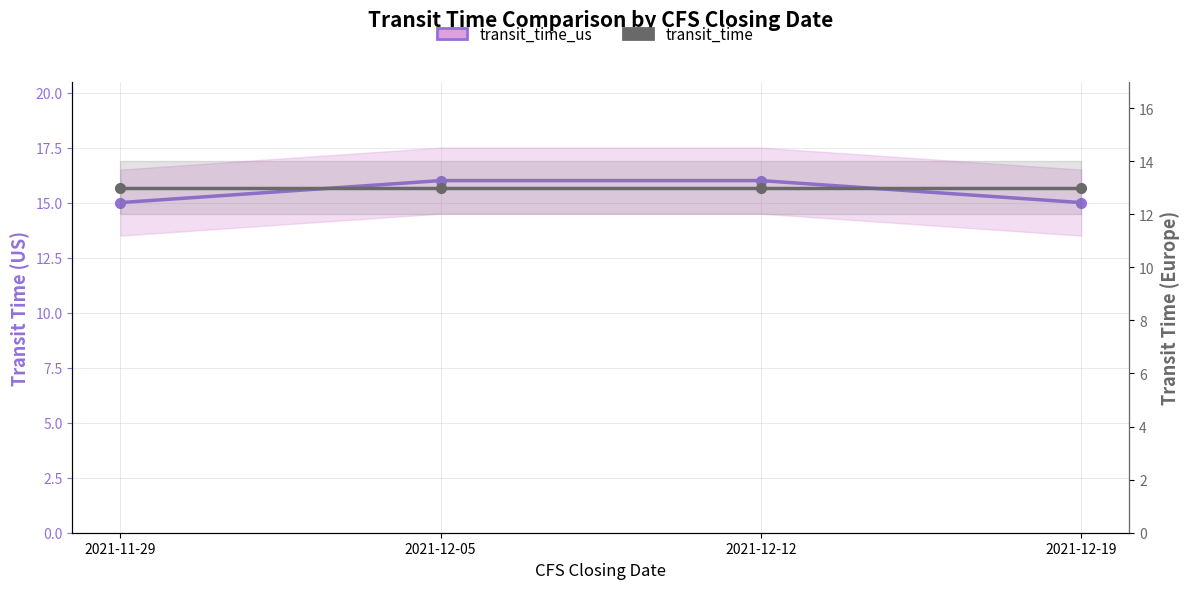

What is the label of the 4th point from the right?

2021-11-29